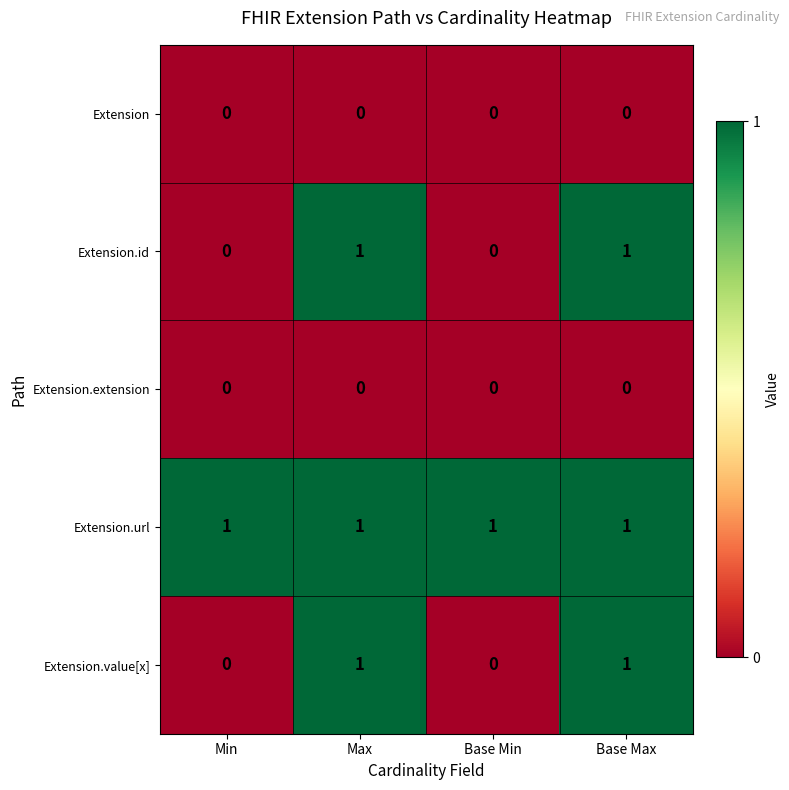

The Extension.value[x] series shows 1 at Max. True or false?

True